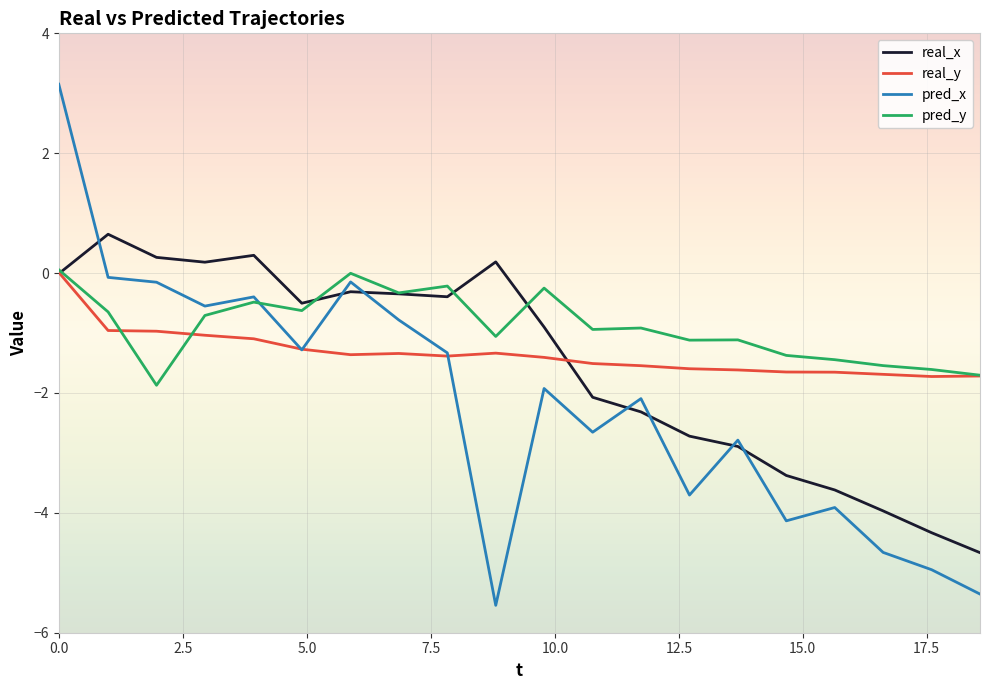

How many positive values does the real_y series have?

1